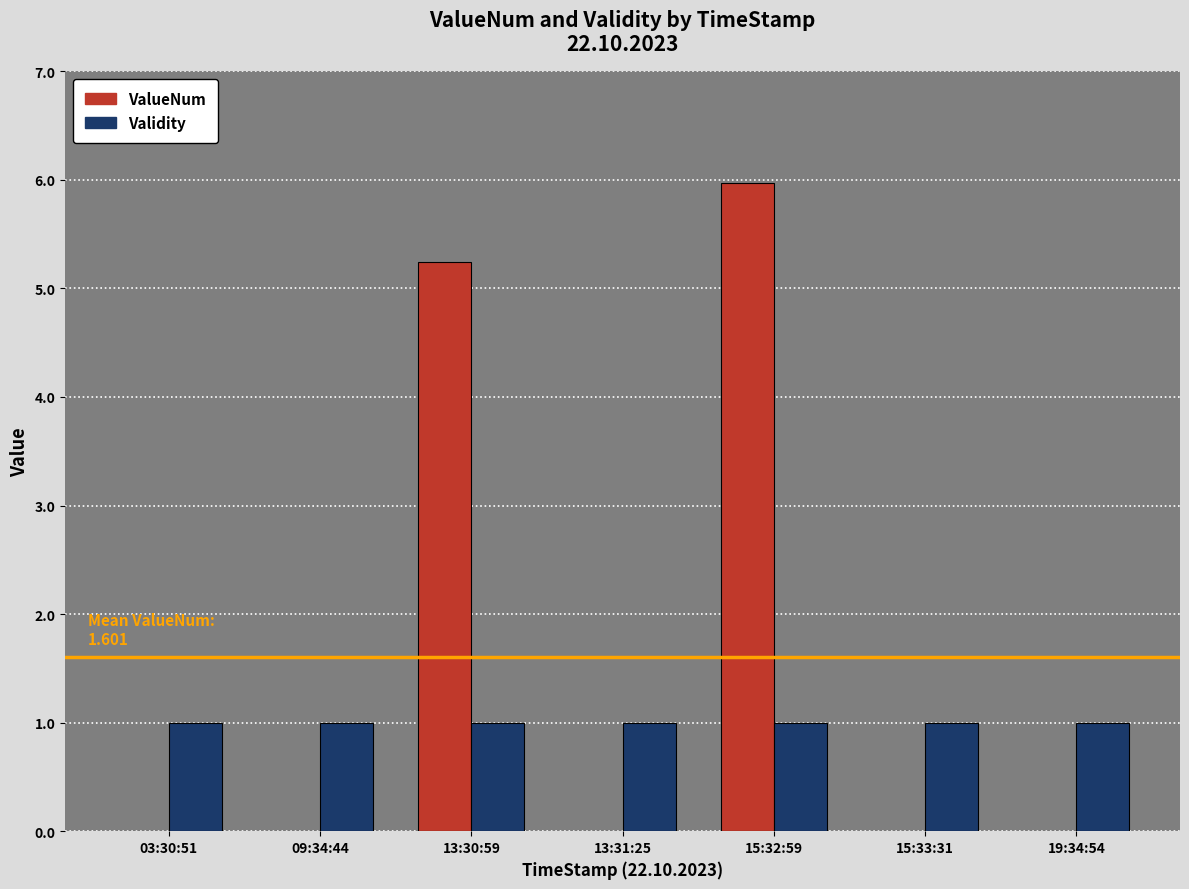

What is the maximum value for ValueNum?

6.0